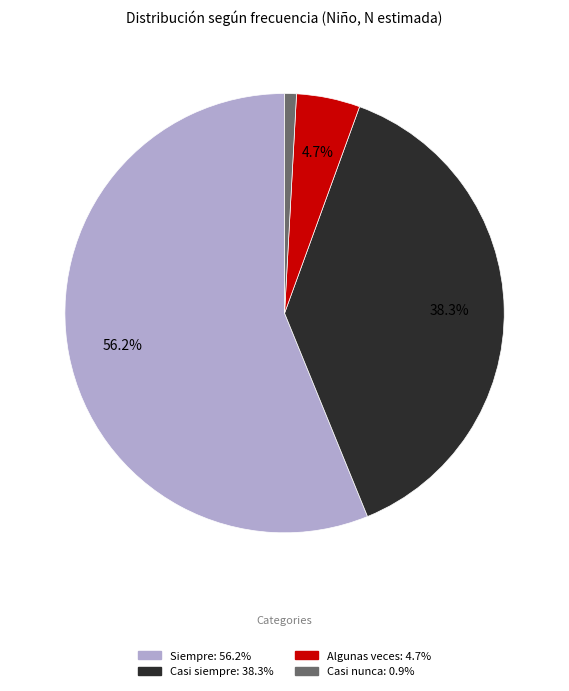

Does any single category account for the majority?

Yes